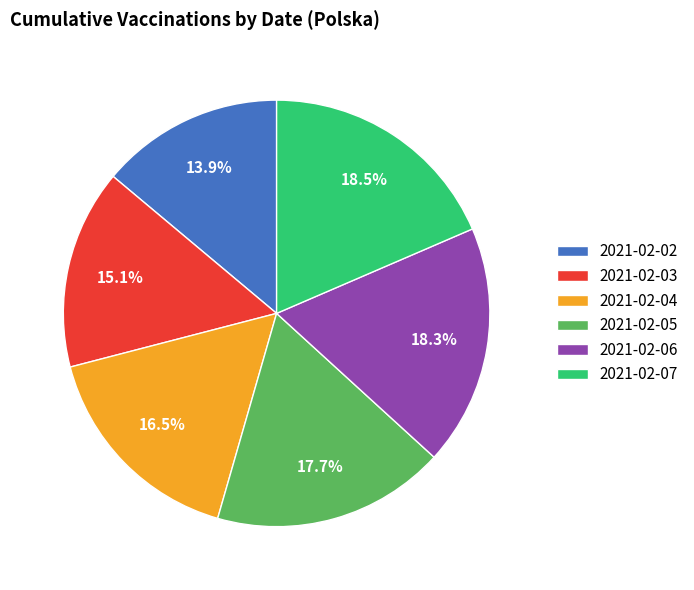

Count the number of slices in the pie.

6